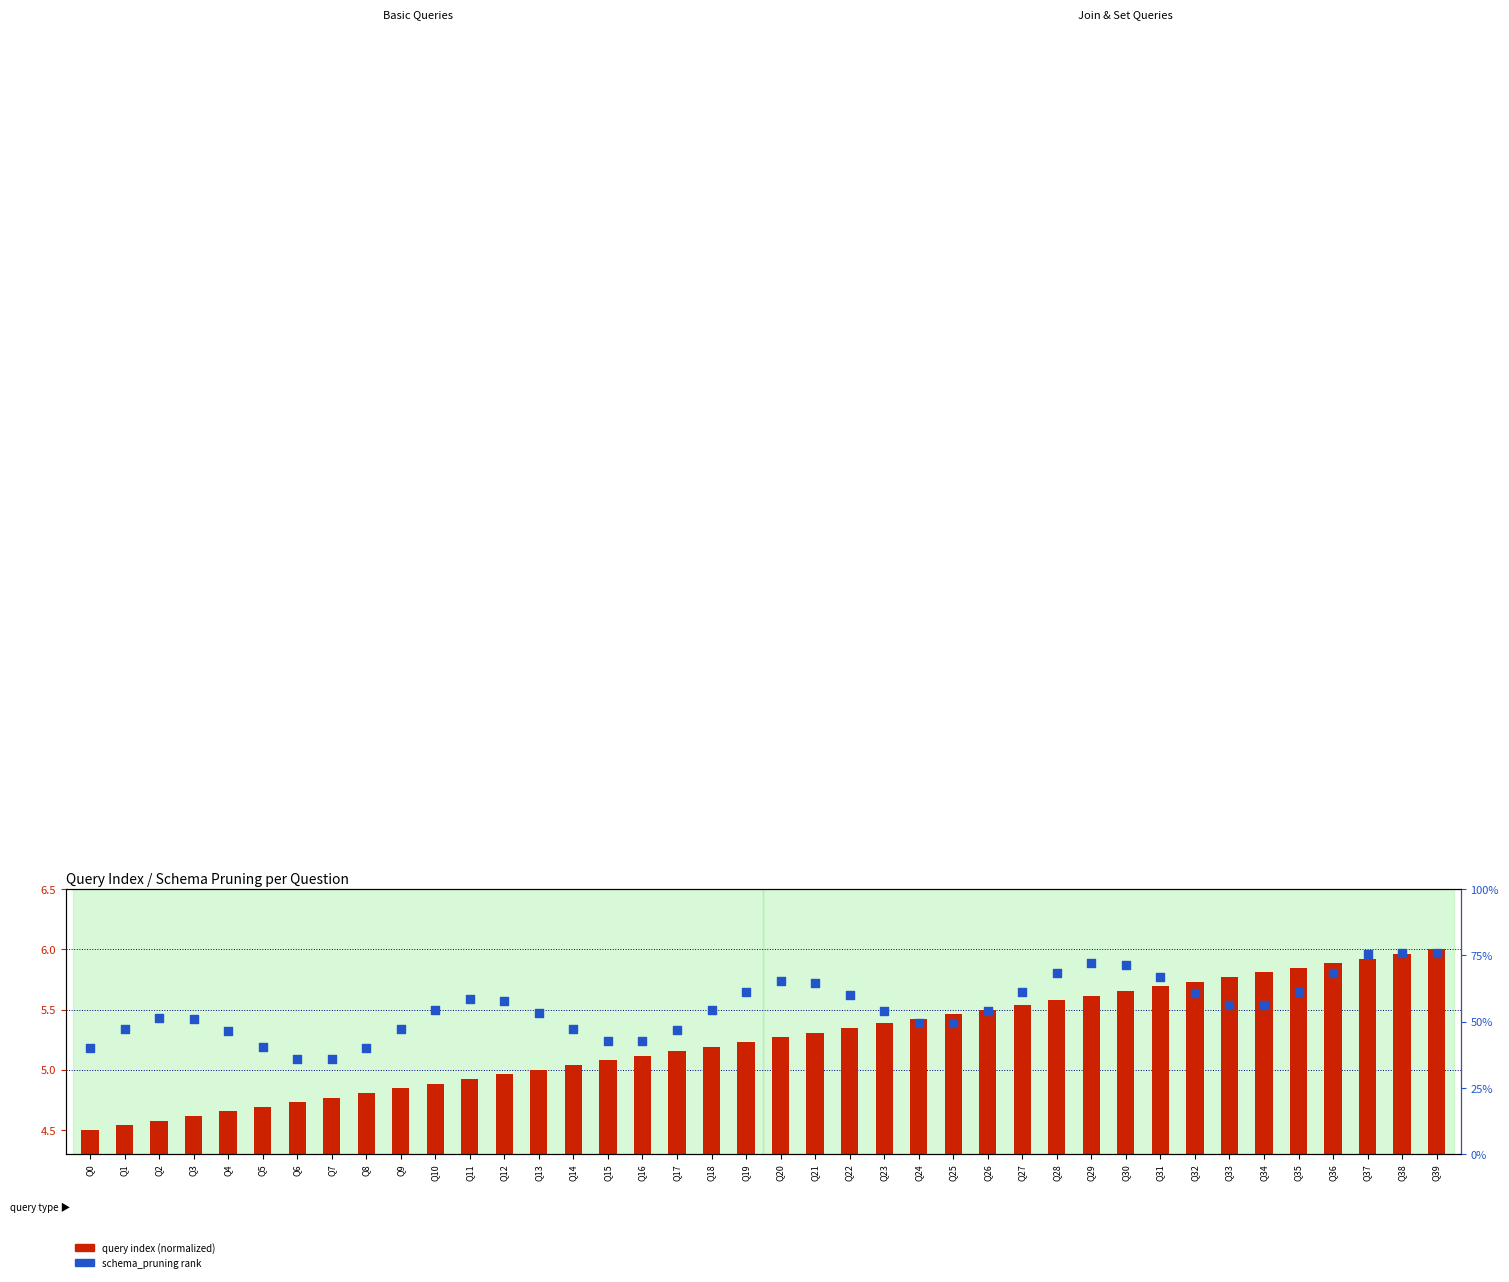

At how many categories does at least one series exceed 18?

38